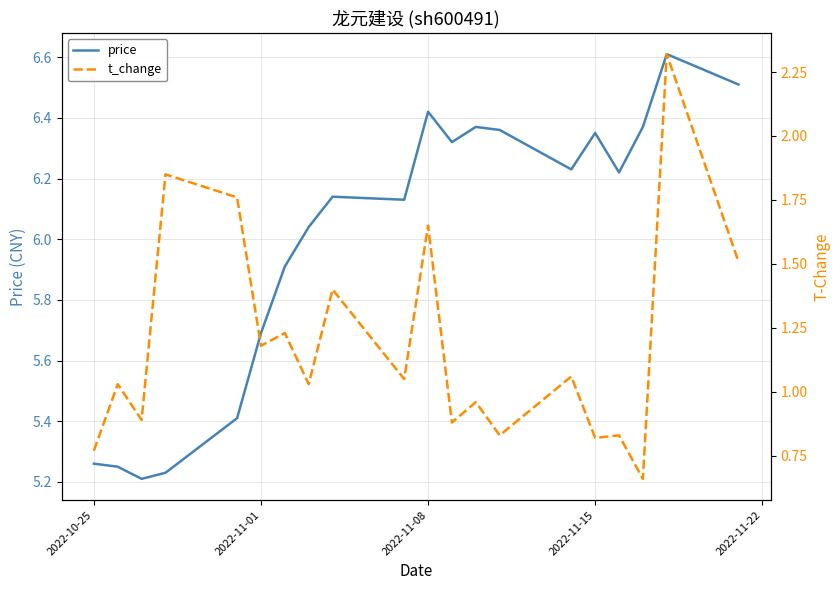

What is the label of the 1st point from the left?

2022-10-25